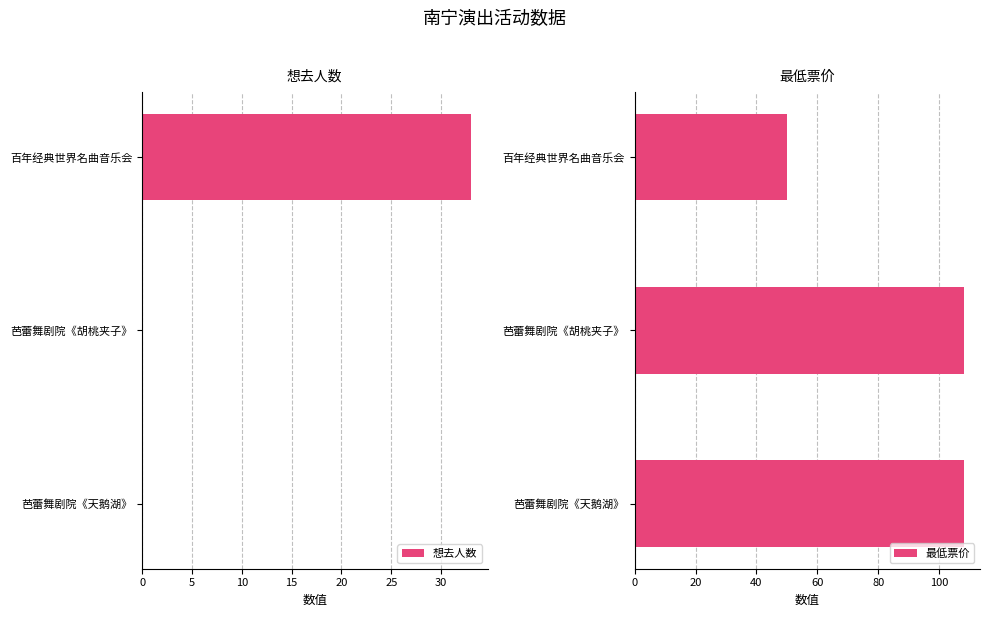

What is the value of the 想去人数 bar at the 1st from the left?

33